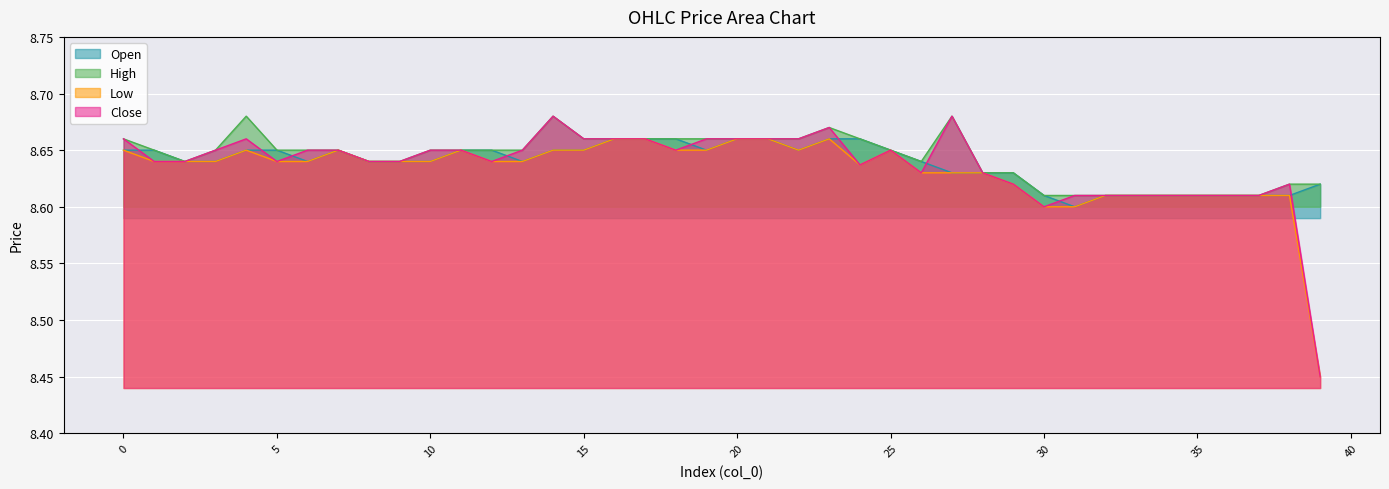

True or false: open and low intersect in this chart.

False